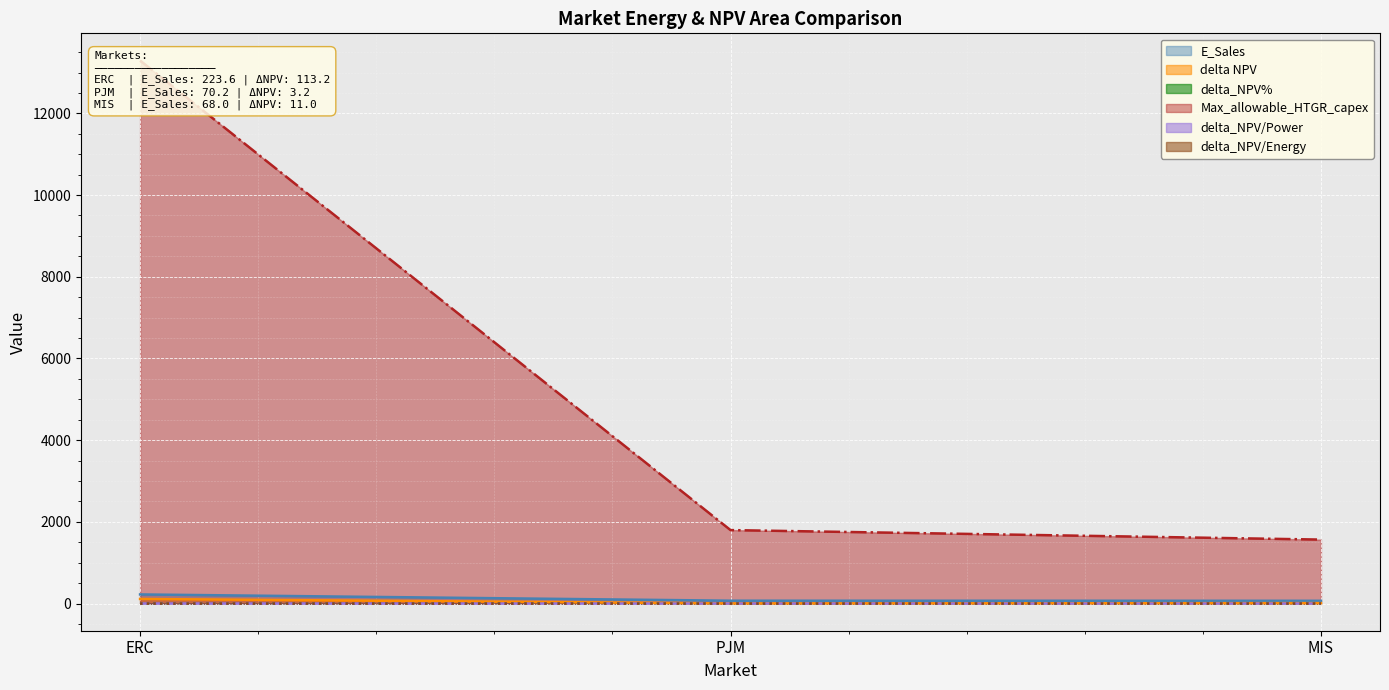

Where is E_Sales nearest to the value 145?

PJM